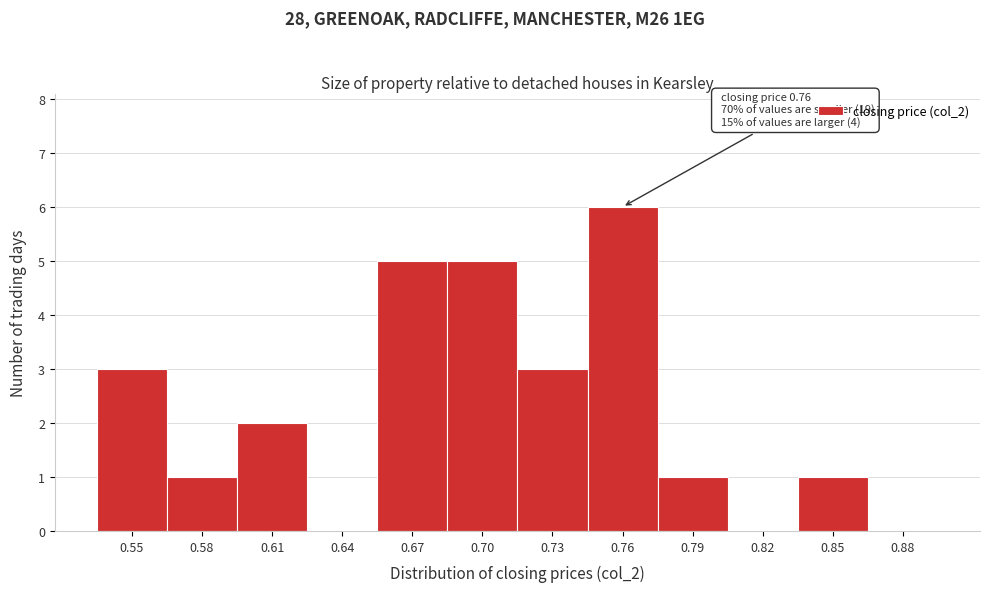

Reading left to right, transcribe all the data shown in this chart.

0.55=3	0.58=1	0.61=2	0.64=0	0.67=5	0.70=5	0.73=3	0.76=6	0.79=1	0.82=0	0.85=1	0.88=0